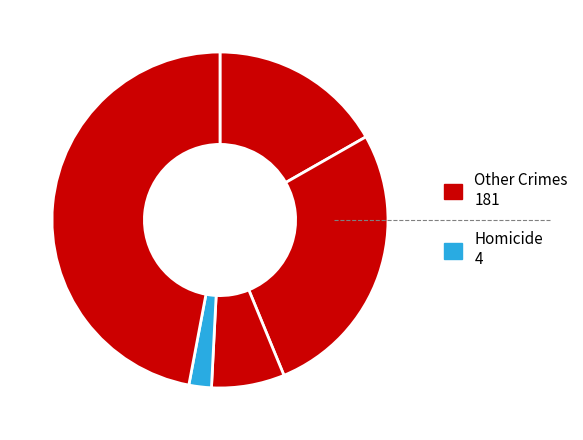

Count the number of slices in the pie.

5